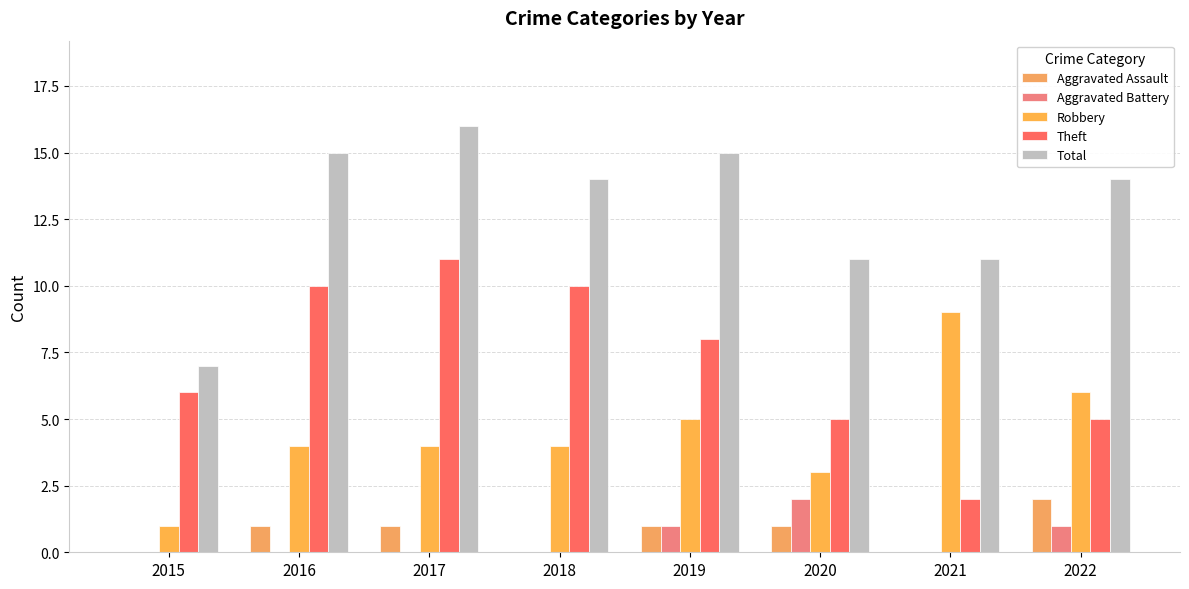

At which label does Total reach its minimum?

2015